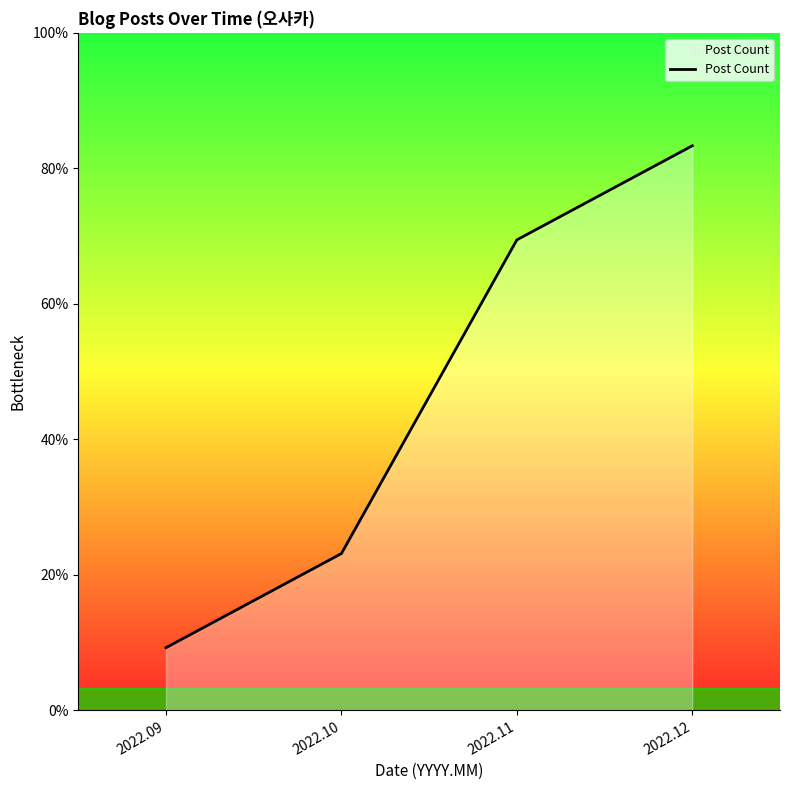

What is the minimum value shown in the chart?

2